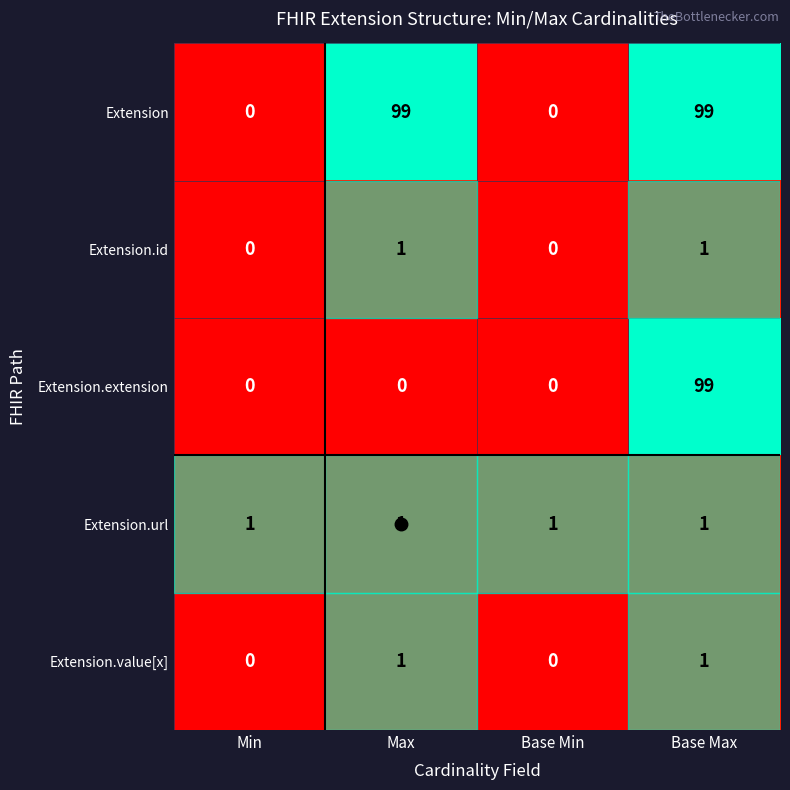

The Extension.value[x] series shows 1 at Max. True or false?

True